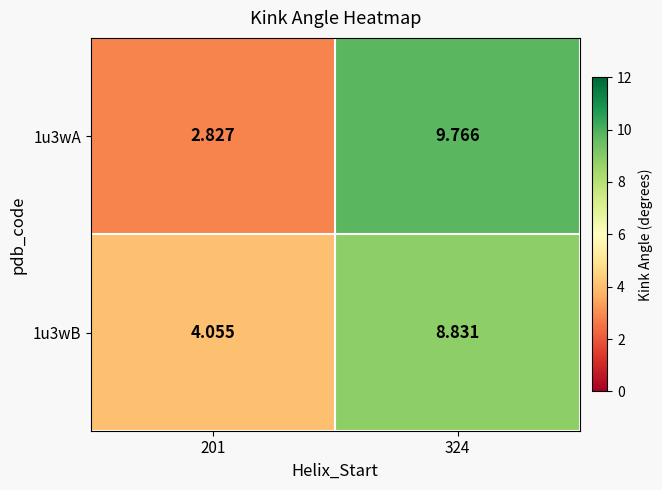

At 324, list the series in order from smallest to largest.

1u3wB, 1u3wA